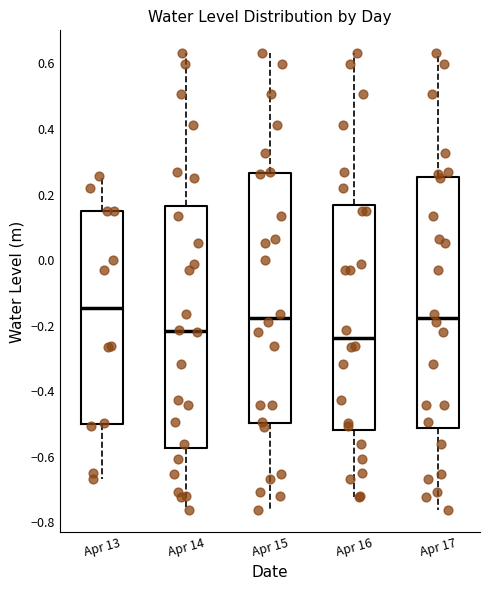

Reading left to right, read every box against the y-axis: the position of its median line, the range the box covers, and the ends of its whiskers. The values are not printed on the chart, so give them approximately, as read against the axis.

Apr 13: median -0.14, box -0.50 to 0.14, whiskers -0.66 to 0.26
Apr 14: median -0.22, box -0.58 to 0.16, whiskers -0.76 to 0.64
Apr 15: median -0.18, box -0.50 to 0.26, whiskers -0.76 to 0.64
Apr 16: median -0.24, box -0.52 to 0.16, whiskers -0.72 to 0.64
Apr 17: median -0.18, box -0.52 to 0.26, whiskers -0.76 to 0.64